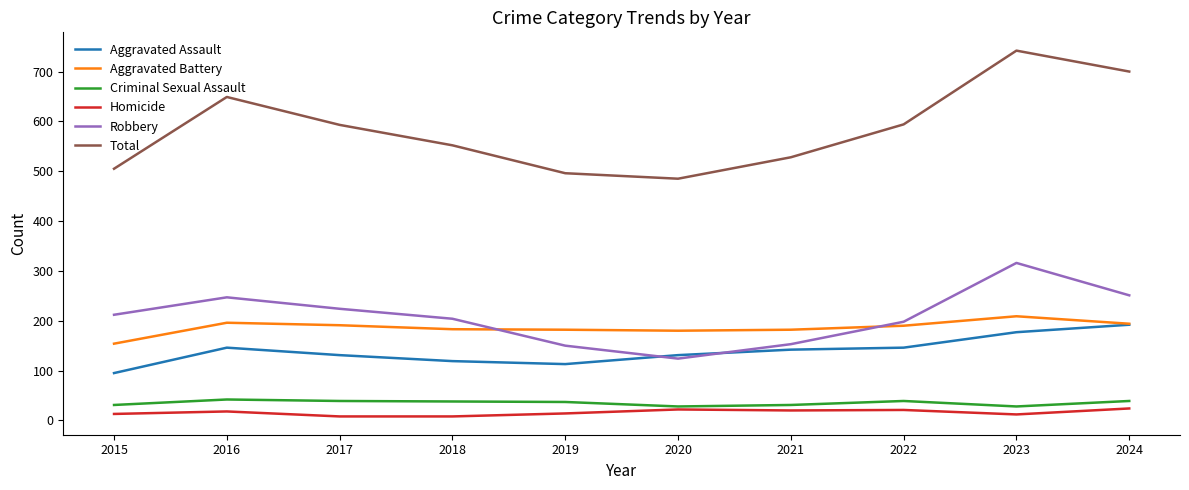

What is the lowest value of the Aggravated Assault series?

95